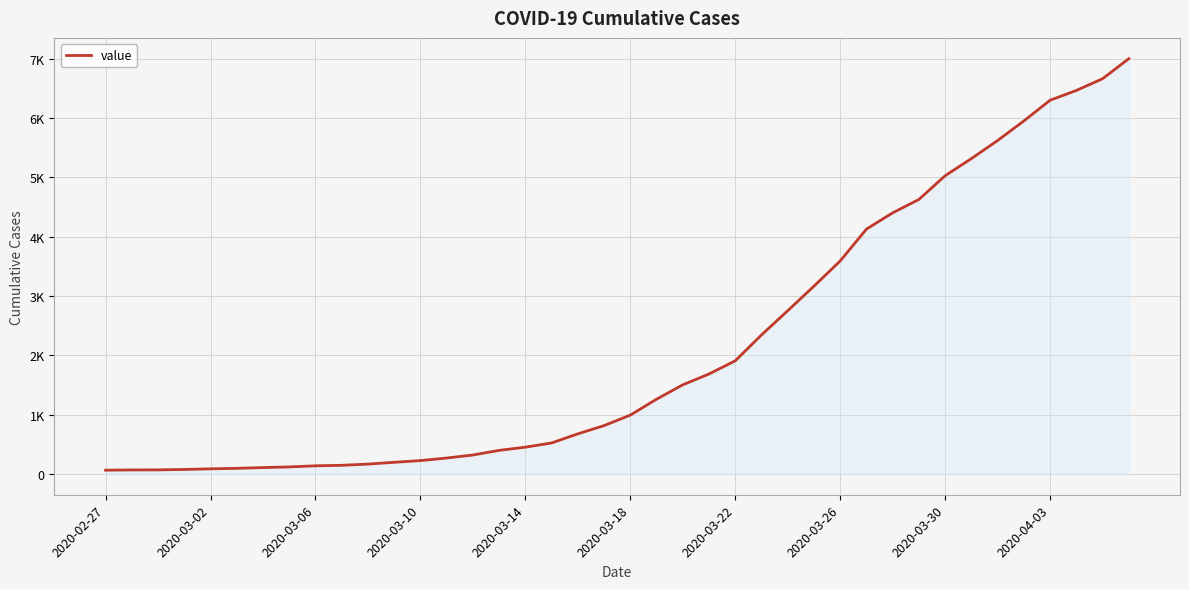

What is the smallest value displayed?

64